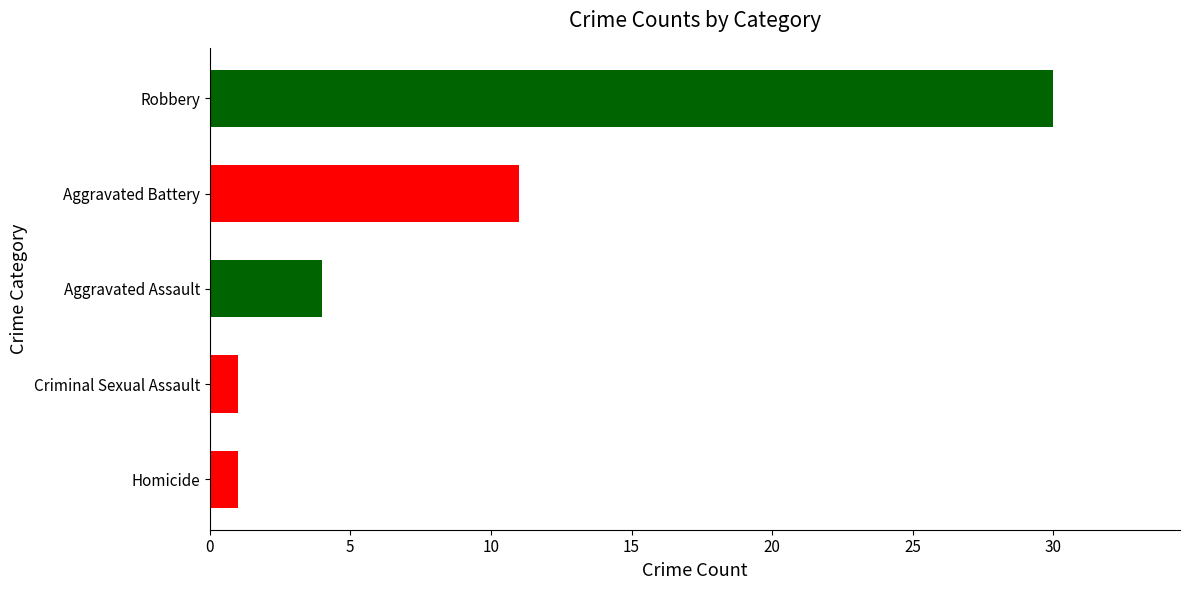

At which category does the chart reach its peak across all series?

Robbery